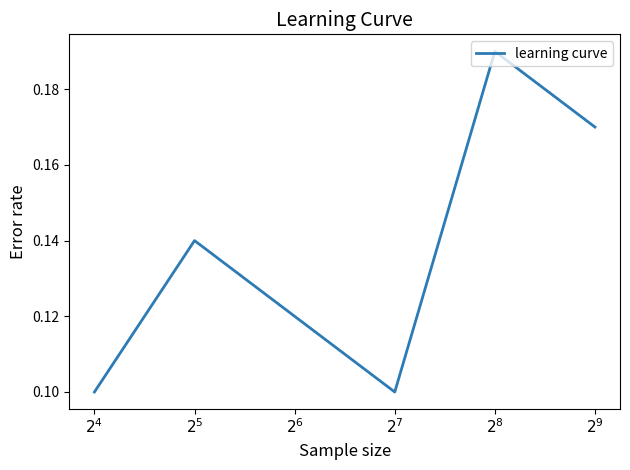

How many interior local valleys (lower than both neighbors) does the data have?

1